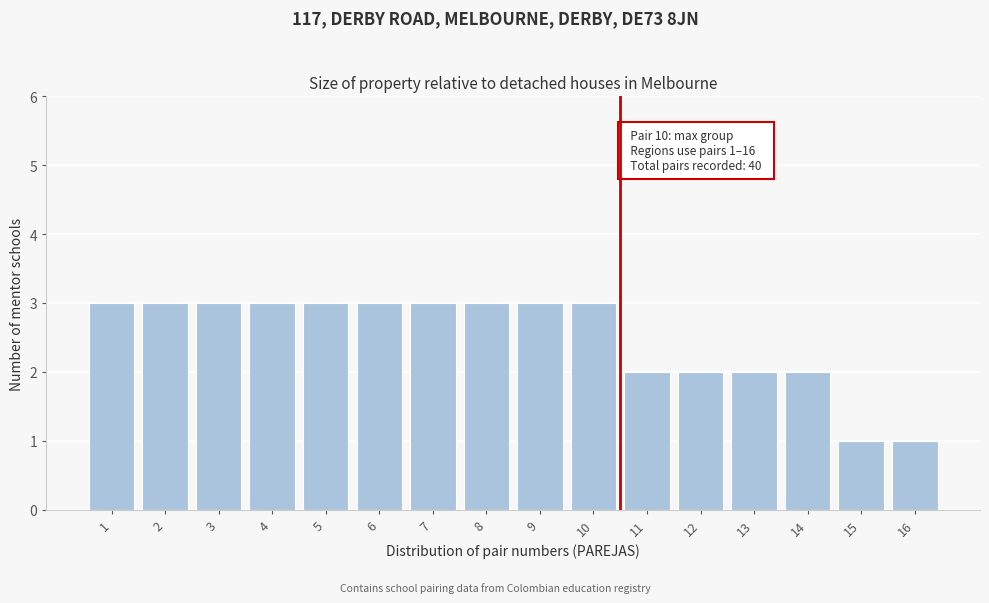

Reading right to left, what are all the values shown in this chart?

16=1	15=1	14=2	13=2	12=2	11=2	10=3	9=3	8=3	7=3	6=3	5=3	4=3	3=3	2=3	1=3